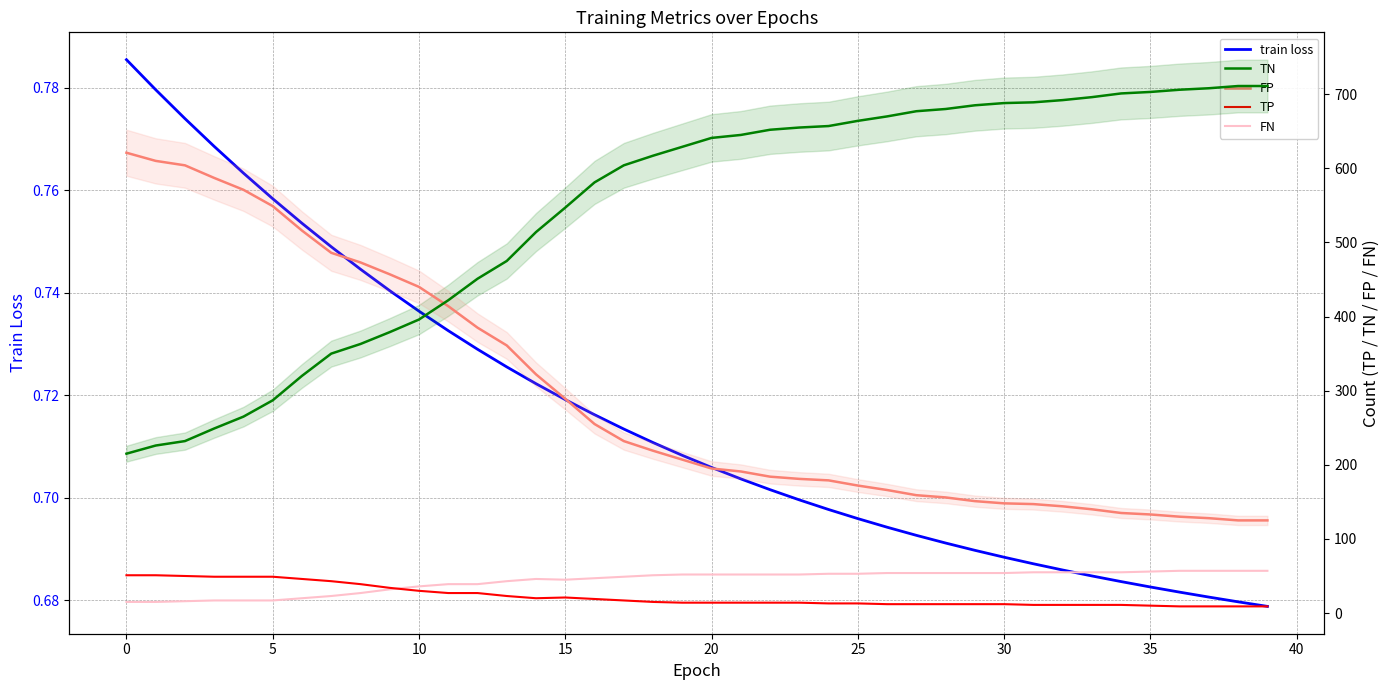

How many values in the TP series are below 14?

16